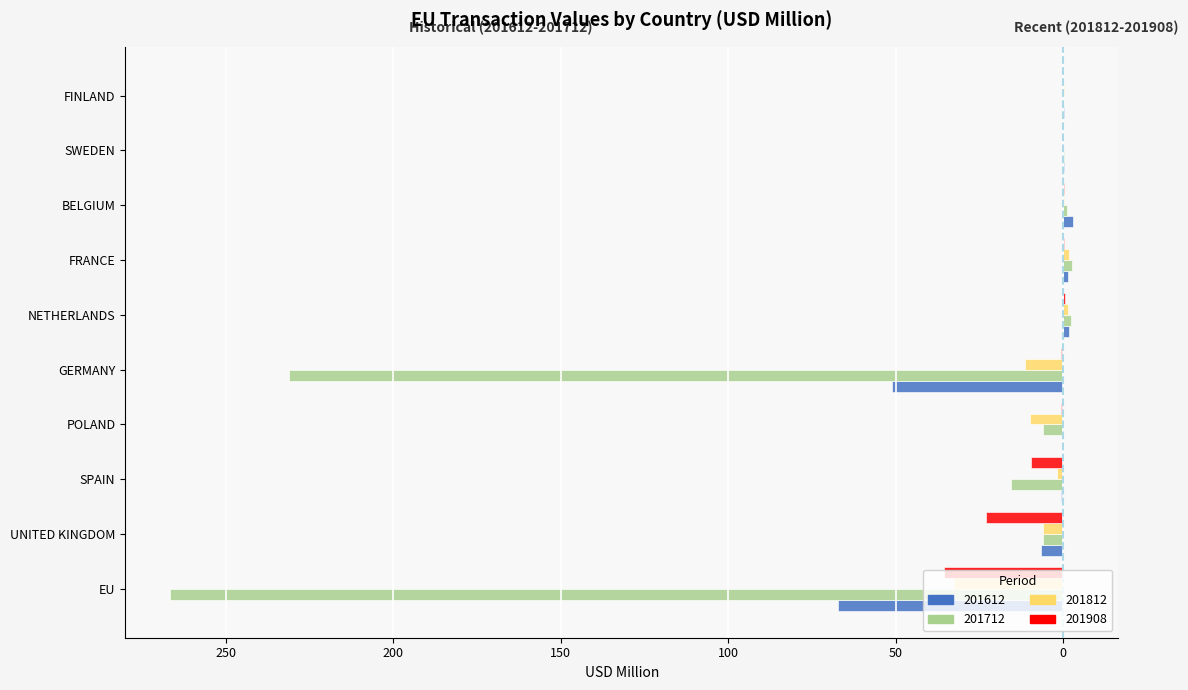

True or false: 201812 has a value of -17.9 at FRANCE.

False